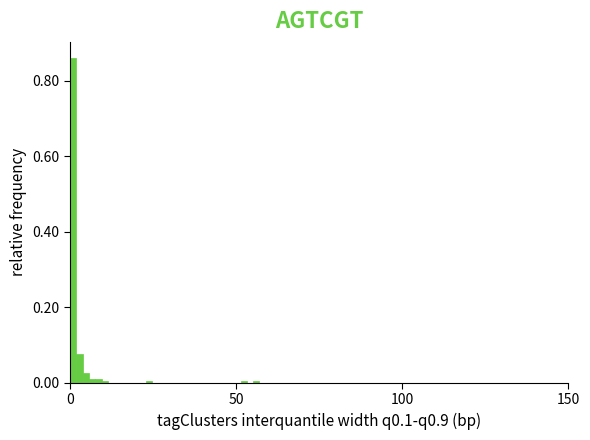

Read against the x-axis, roughly where is the centre of the tallest bar?

0